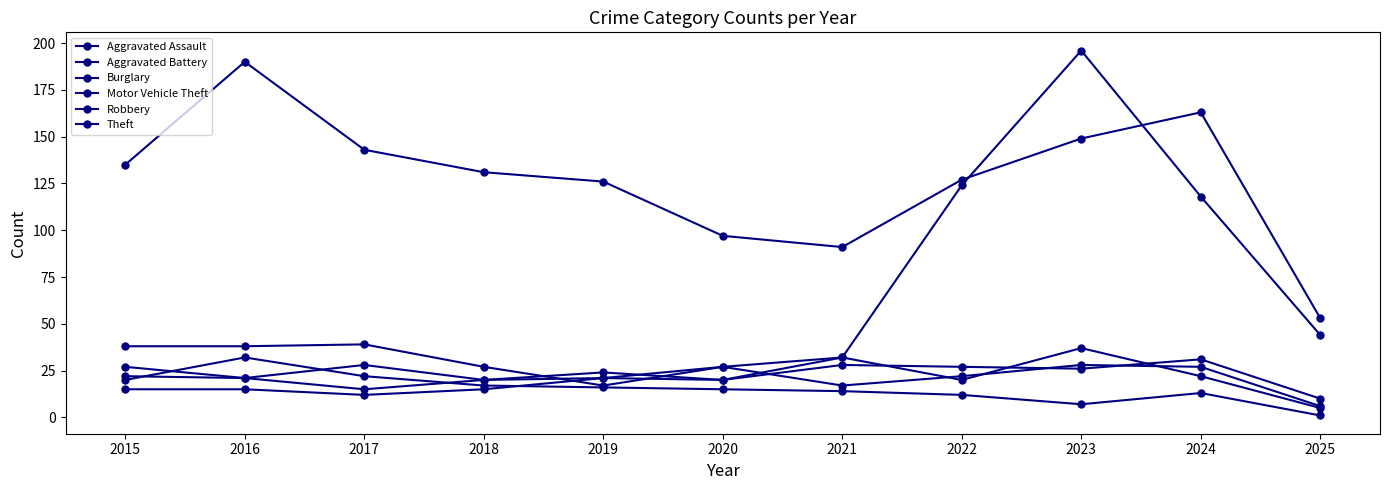

What is the highest value of the Motor Vehicle Theft series?

196